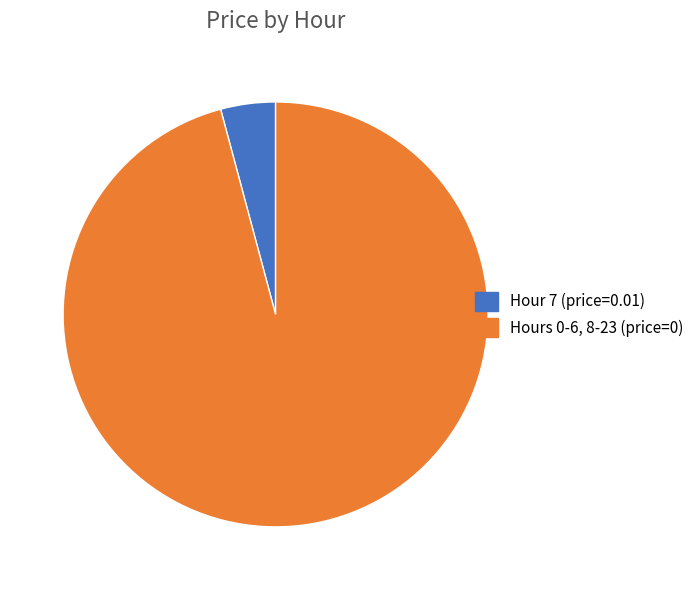

Is there a majority slice in this chart?

Yes